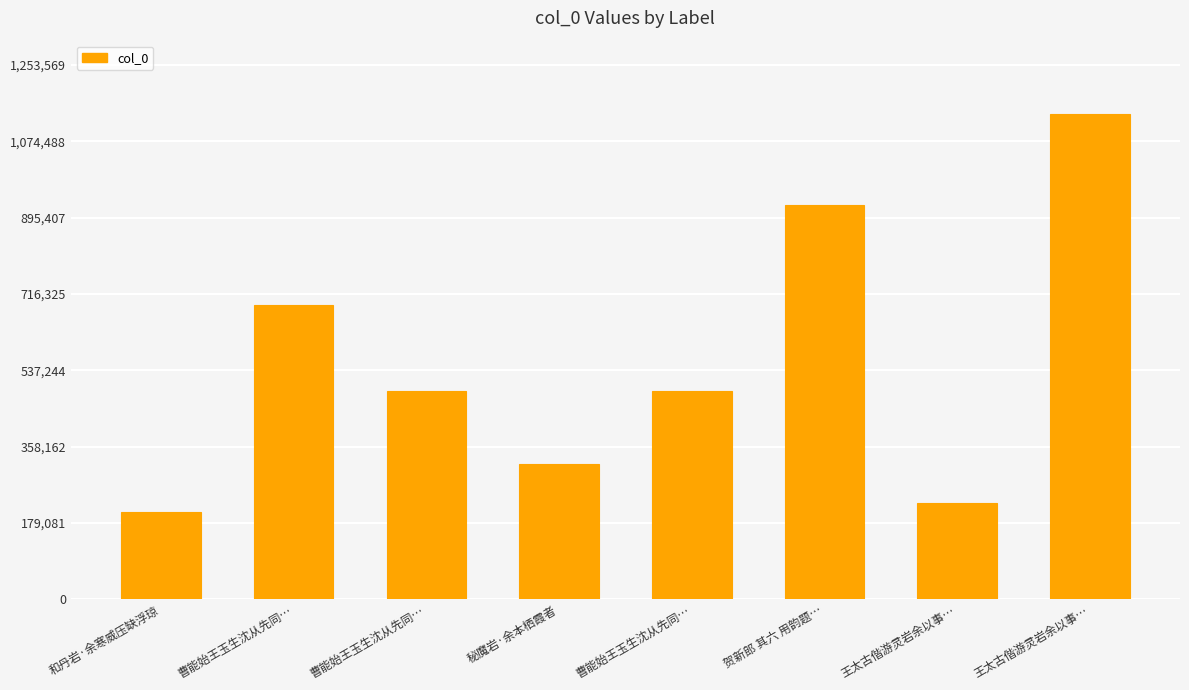

Reading left to right, extract all data points from this chart.

205414	689328	487960	318006	487959	925931	224418	1139609